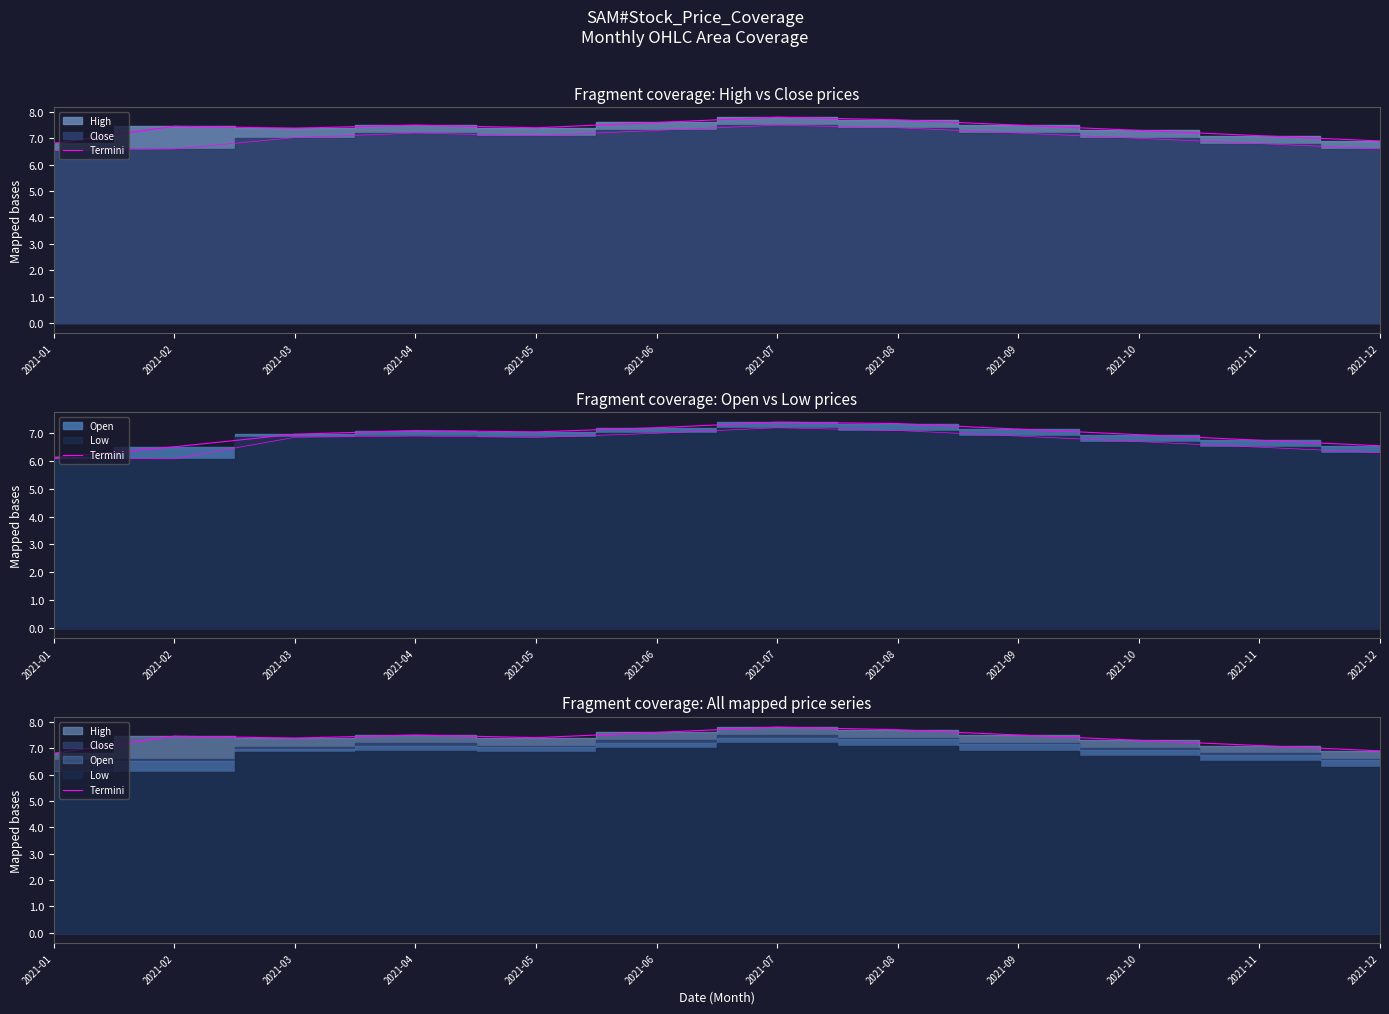

What is the average value?

7.4